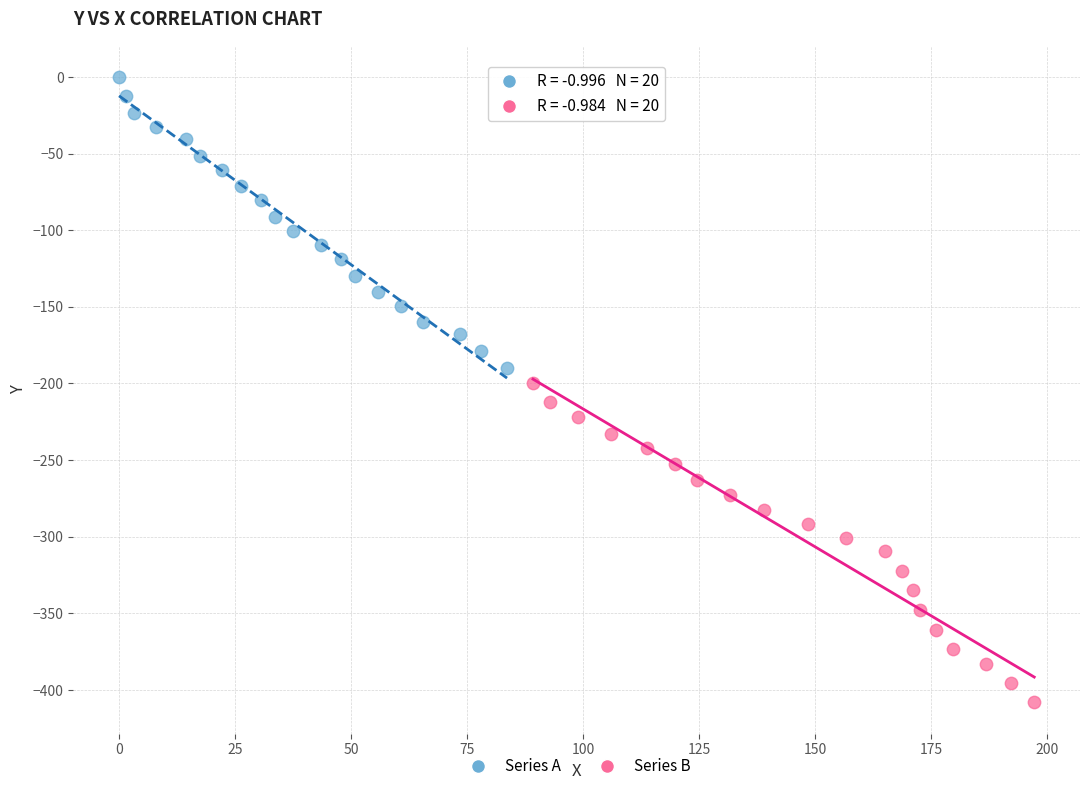

Which series contains the highest Y value?

Series A